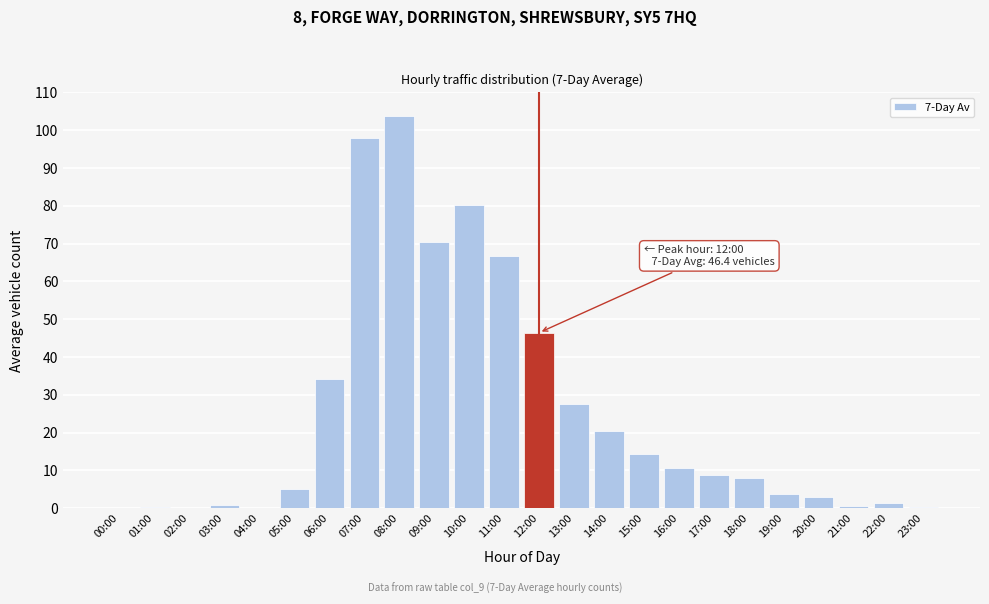

What is the sum of all values?

604.9